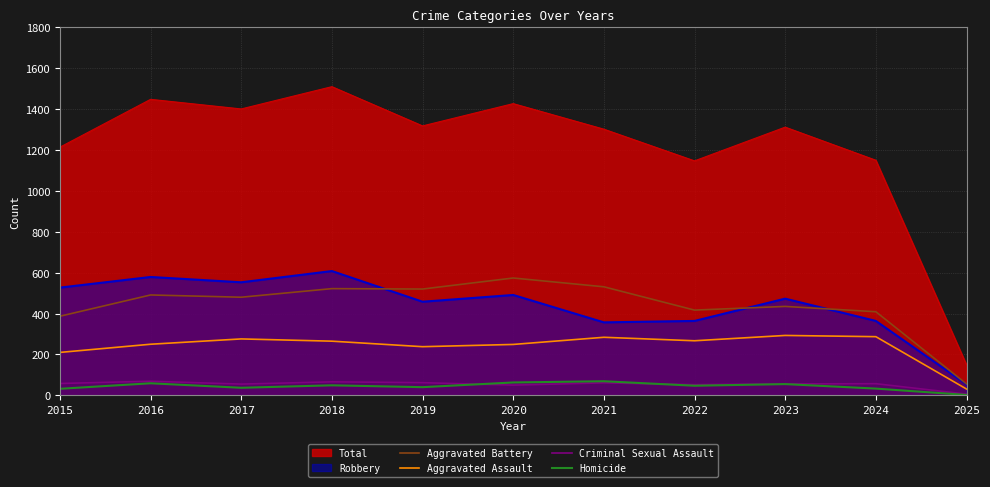

How many data points in Aggravated Battery are less than 480?

5